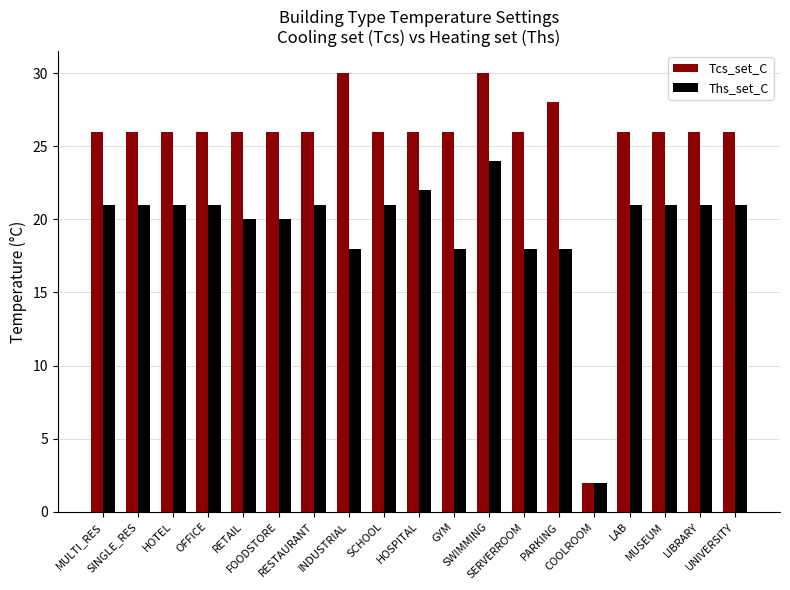

What is the label of the 13th bar from the left?

SERVERROOM